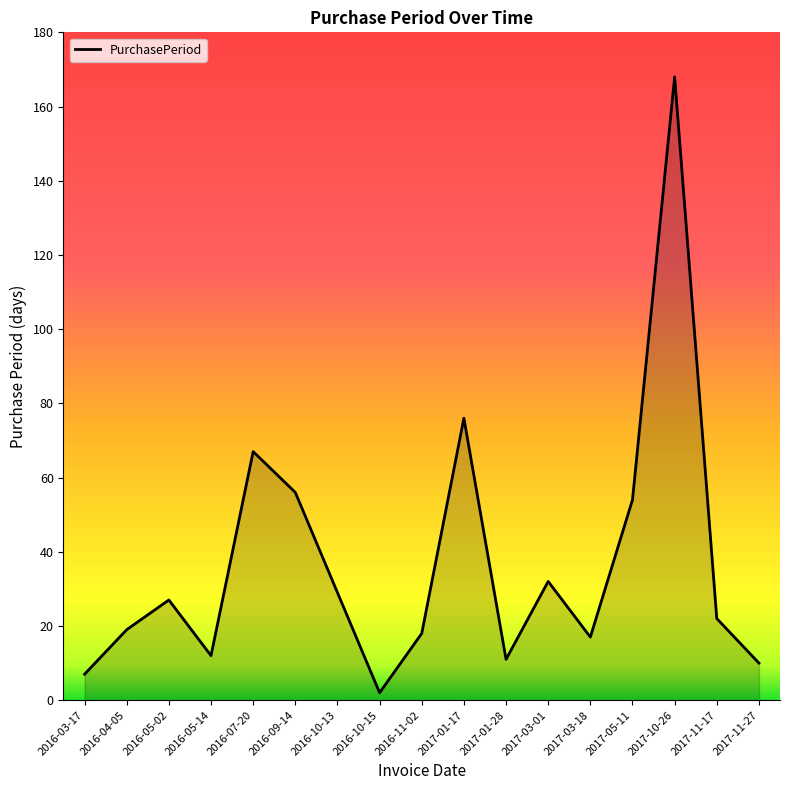

What position from the right is 2016-11-02?

9